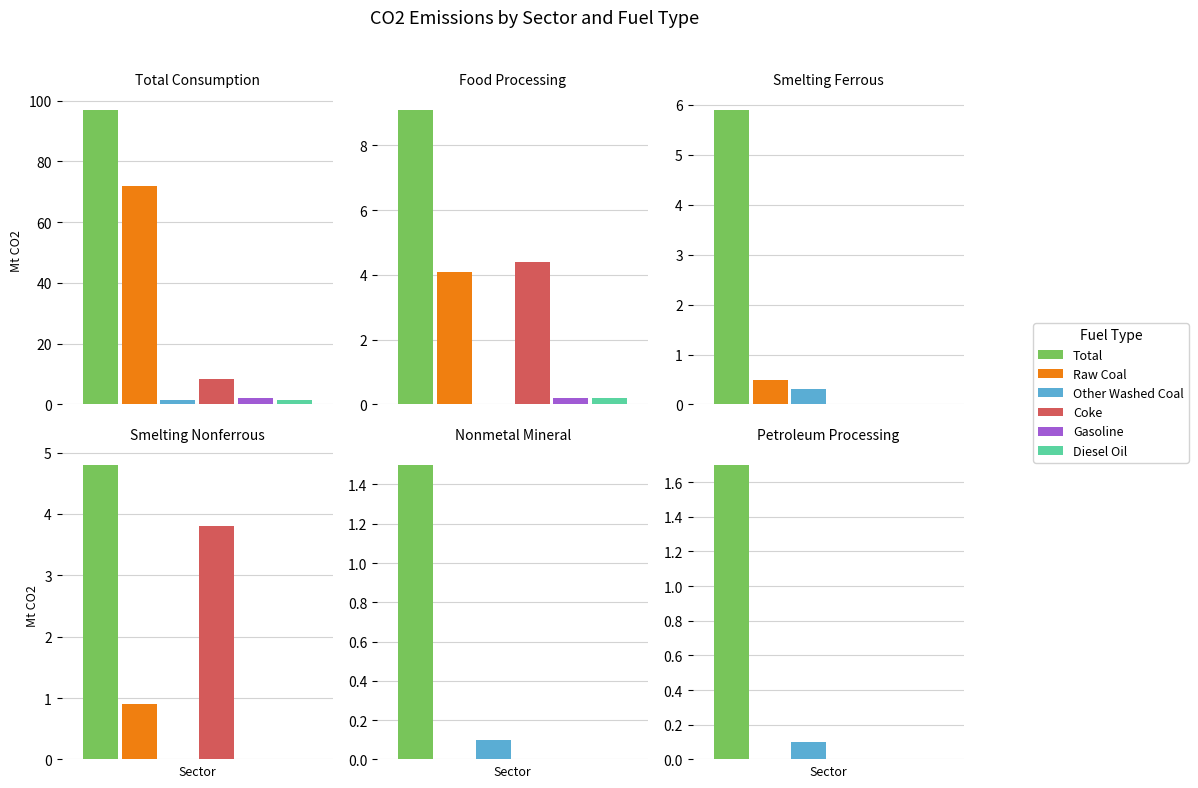

What is the spread (max minus min) of values at Food Processing?

9.1